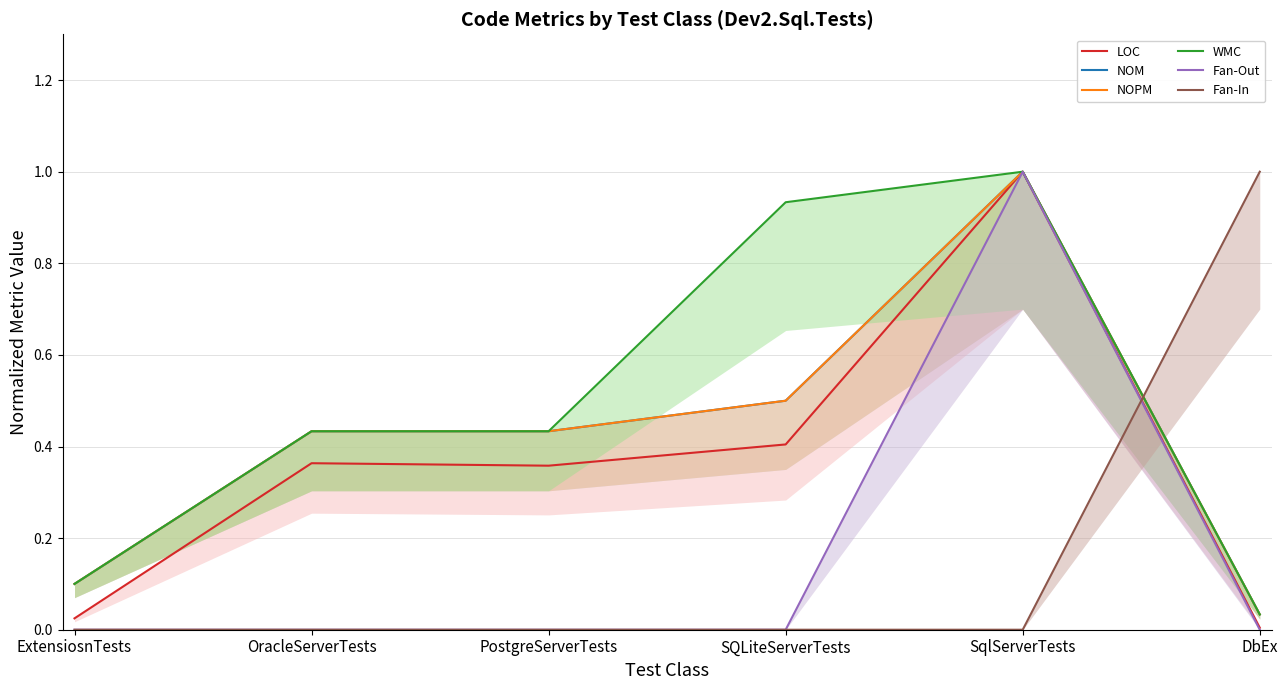

Count the number of categories in the chart.

6